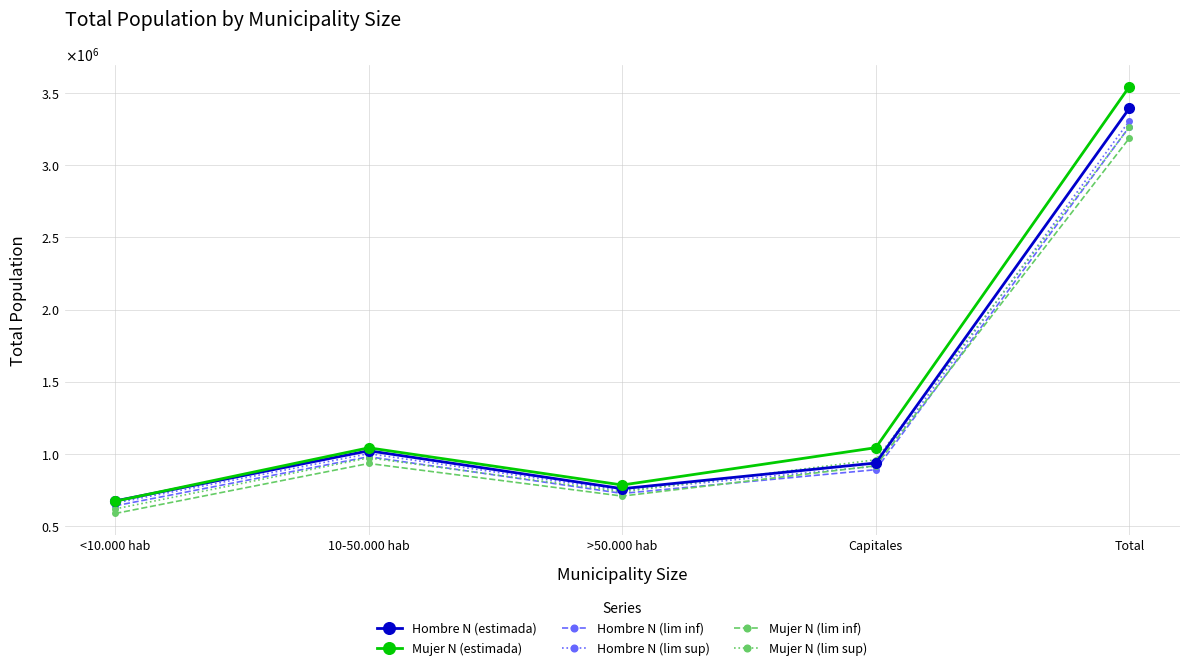

Does the chart have visible grid lines?

Yes